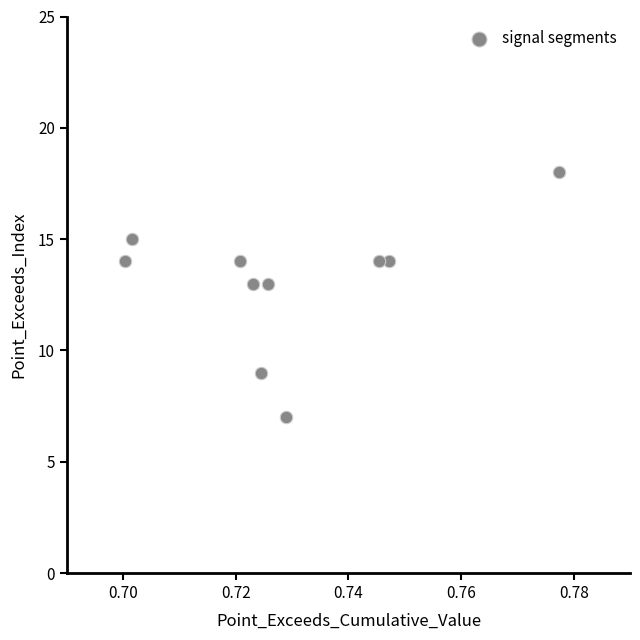

What is the average Y value?

13